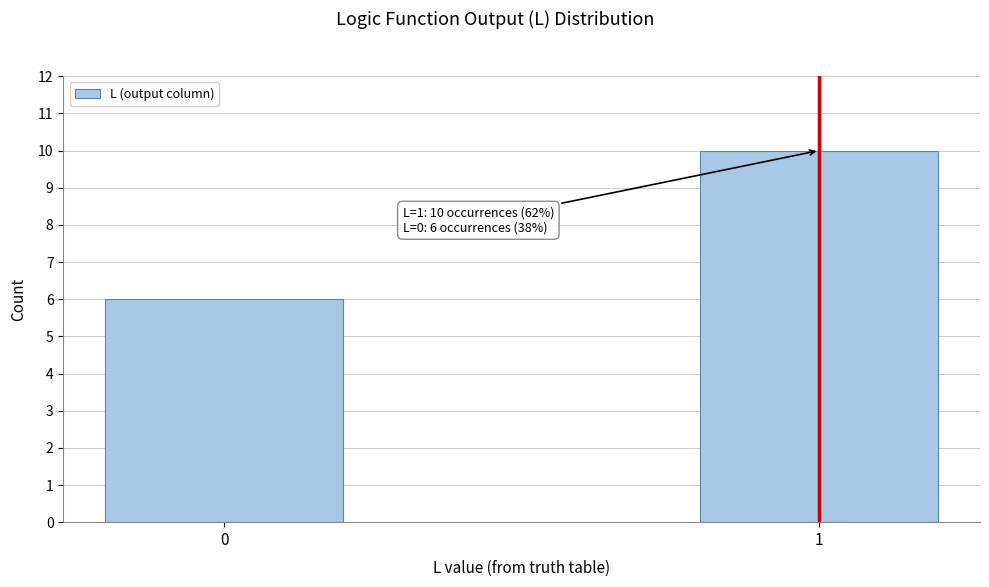

Reading left to right, what are all the values shown in this chart?

6	10